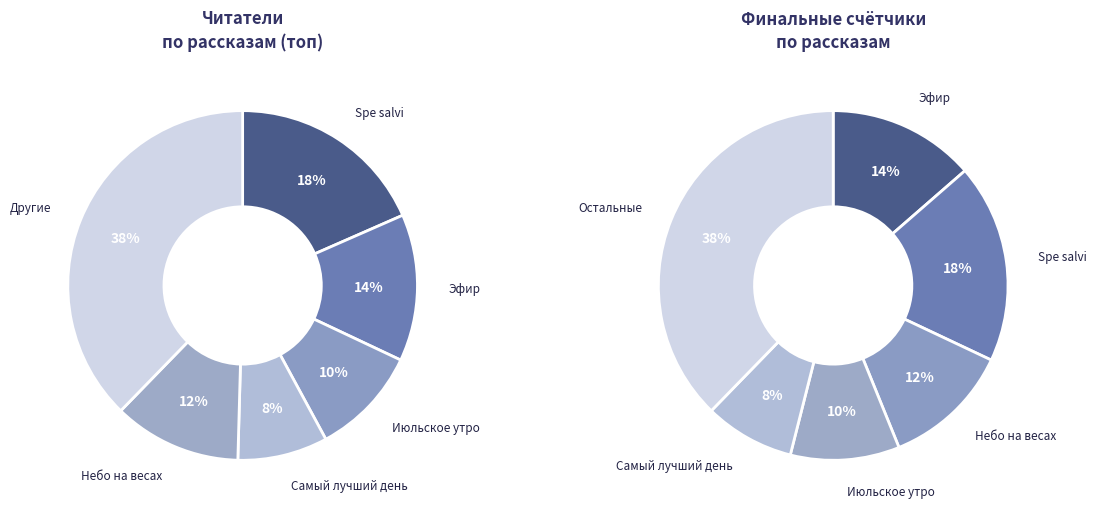

Is На этой планете красивые закаты the majority of the pie?

No